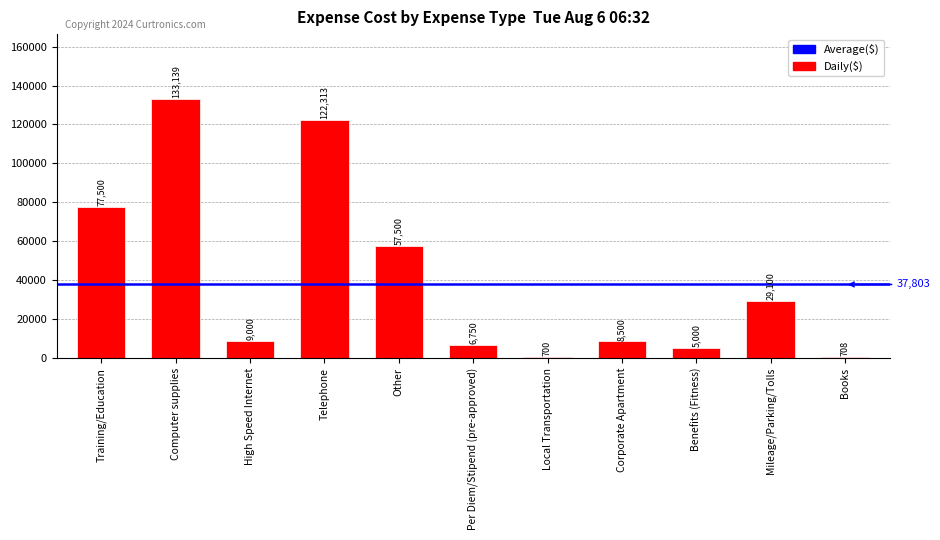

What is the difference between the second highest and minimum values?

121613